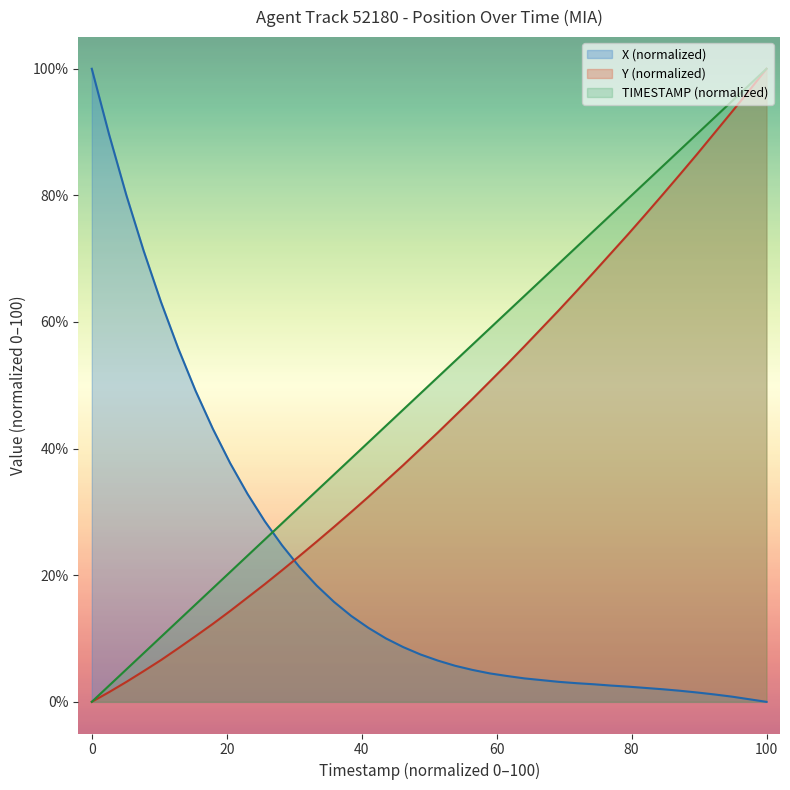

Which category has the highest value in the TIMESTAMP (normalized) series?

100